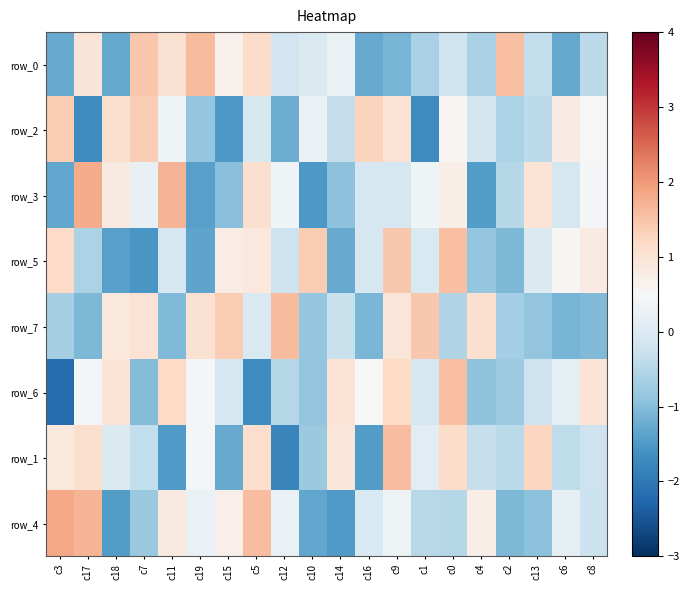

Which category has the highest value across all series?

c3